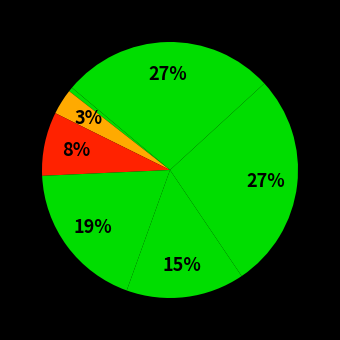

How many segments does this pie chart have?

7